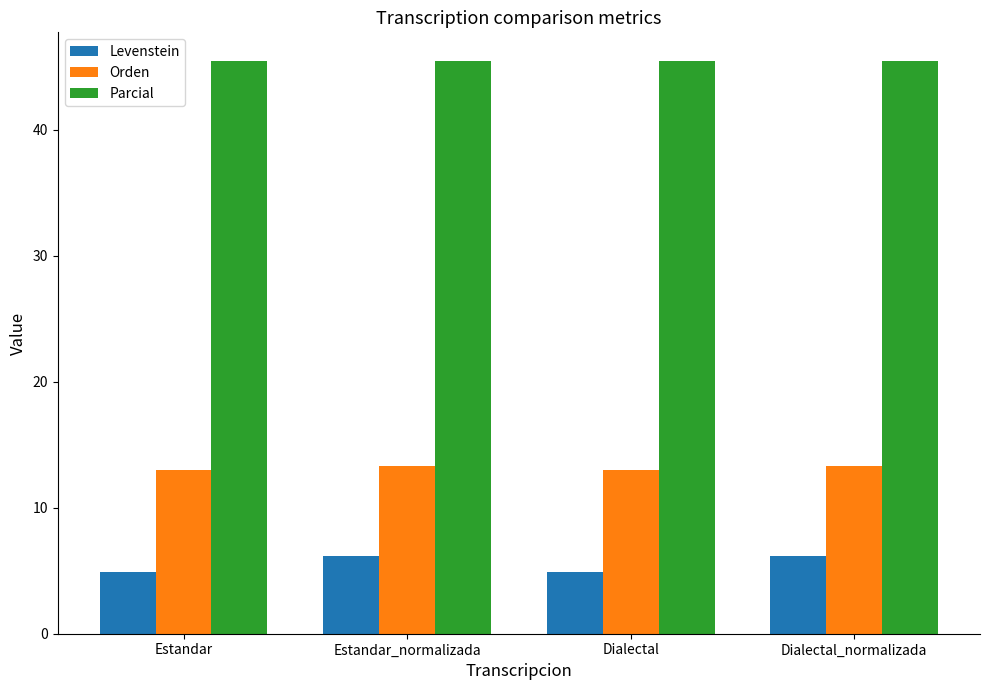

What position from the right is Dialectal_normalizada?

1